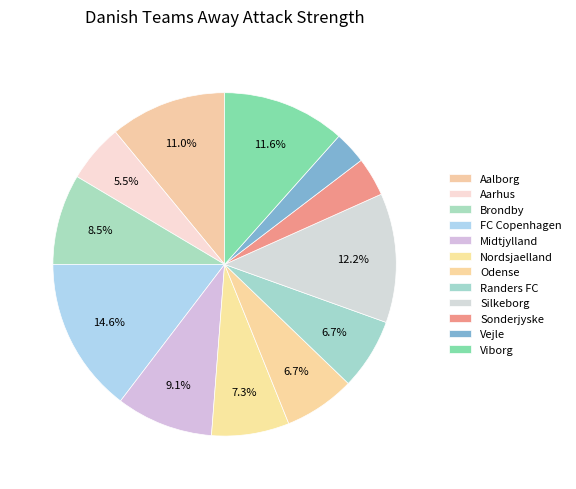

Is it true that Randers FC is 7% of the pie?

True